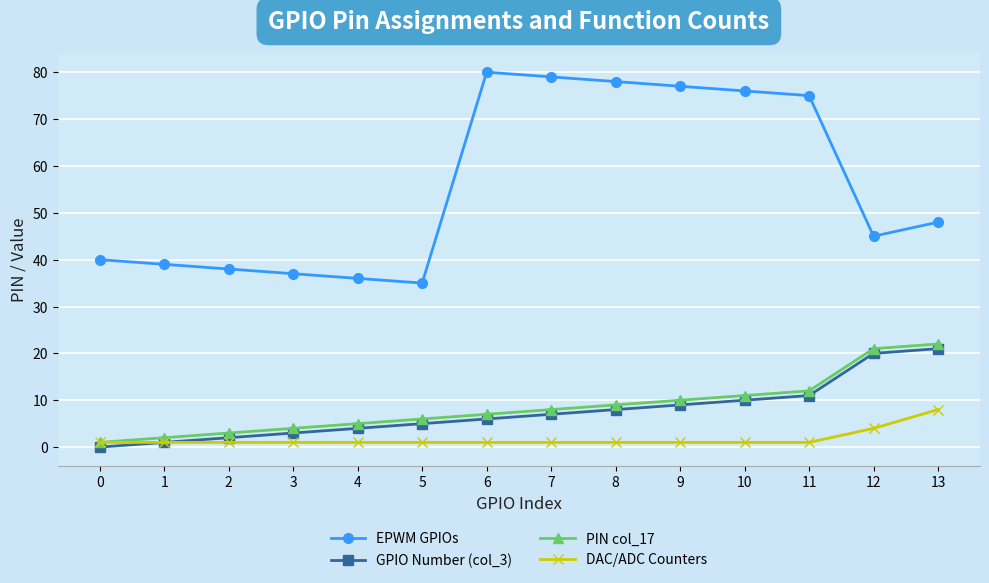

What is the greatest value displayed?

80